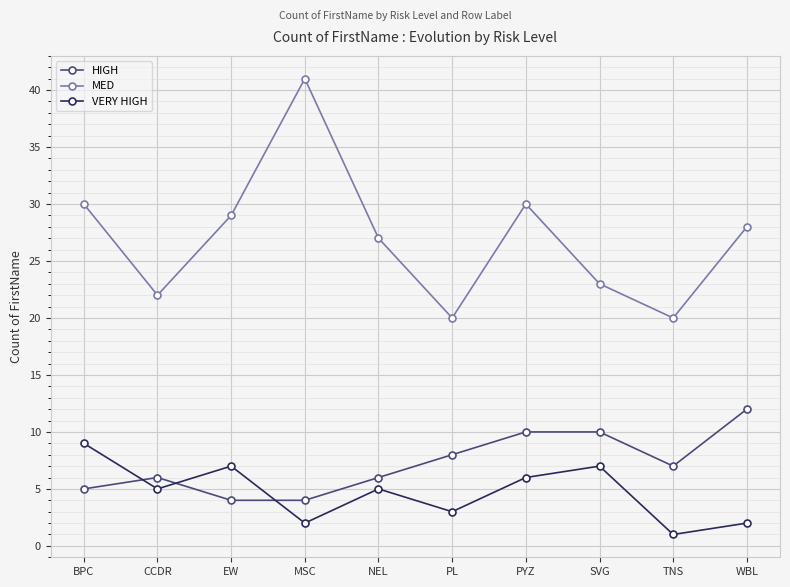

Which category has the highest value in the VERY HIGH series?

BPC